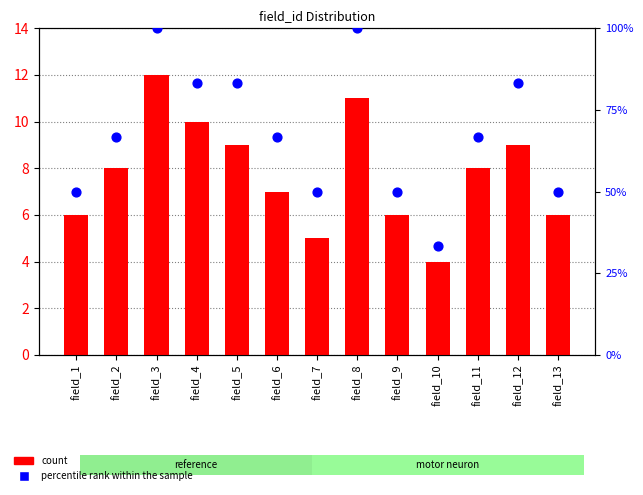

At which category is the sum across all series the highest?

field_3